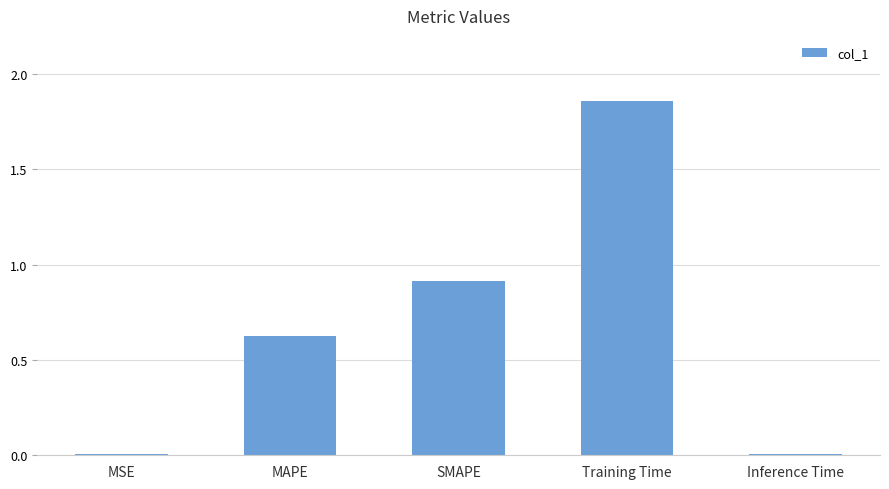

Is it true that the value at SMAPE is 0.9?

True